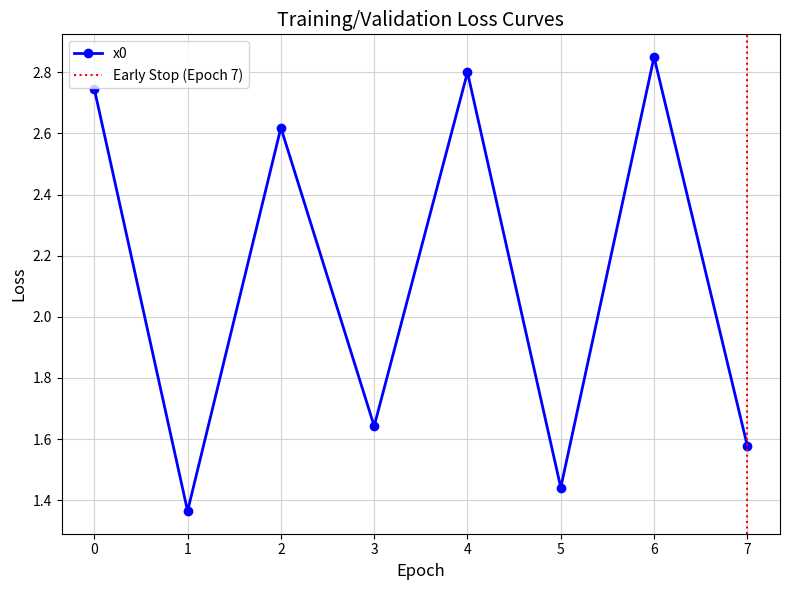

True or false: the data has more than 1 interior local peaks.

True